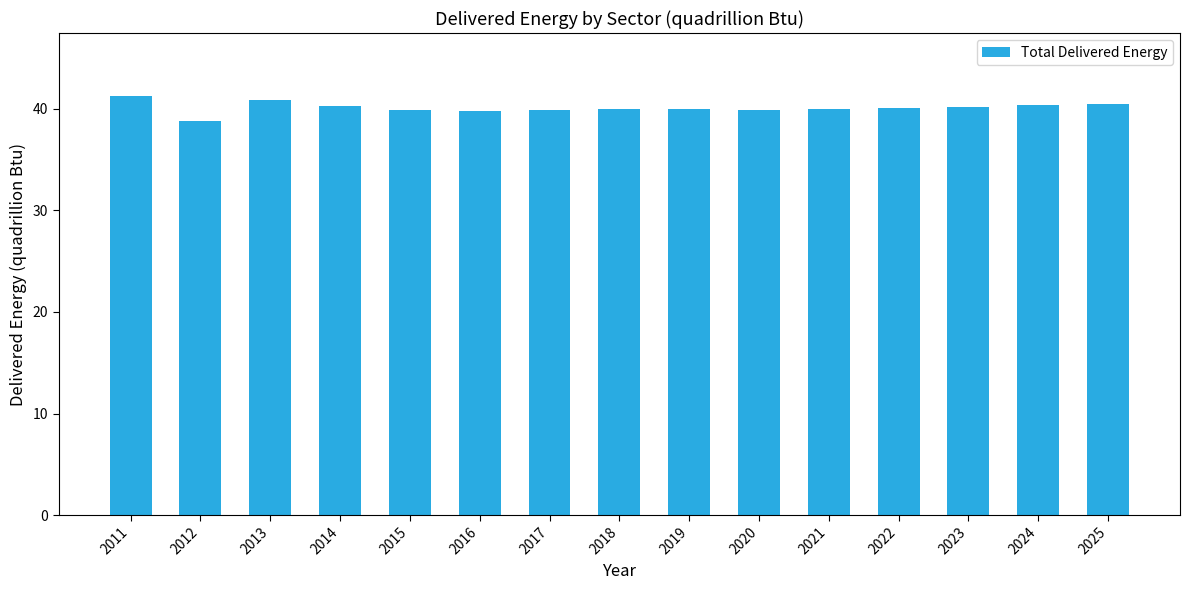

At which category does the chart reach its minimum across all series?

2012